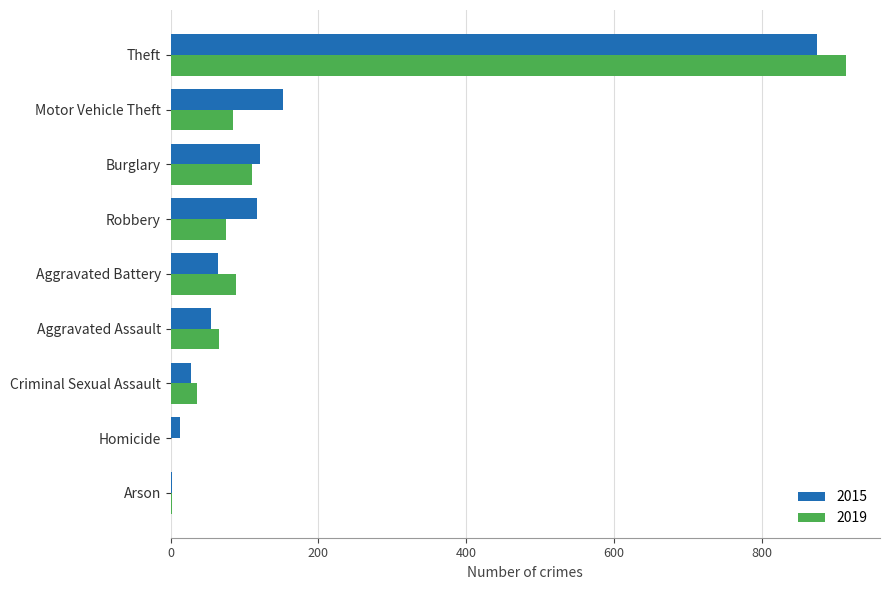

At which label is 2019 closest to 457?

Burglary